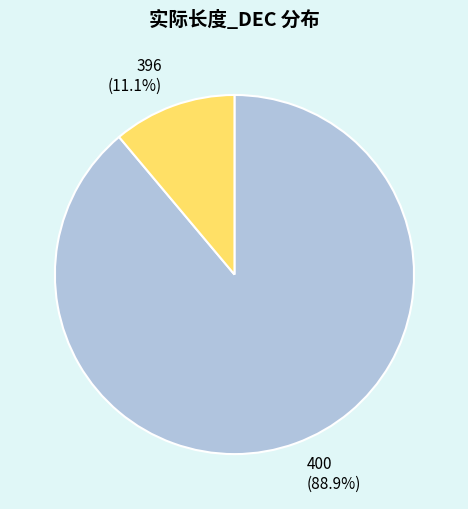

Between 400 and 396, which is larger?

400